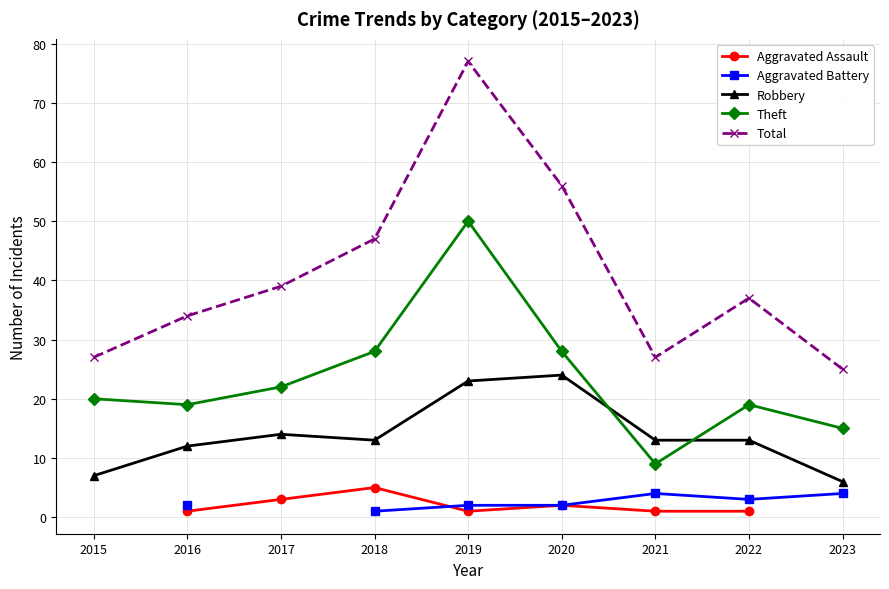

What is the difference between the maximum and second lowest values in the Robbery series?

17